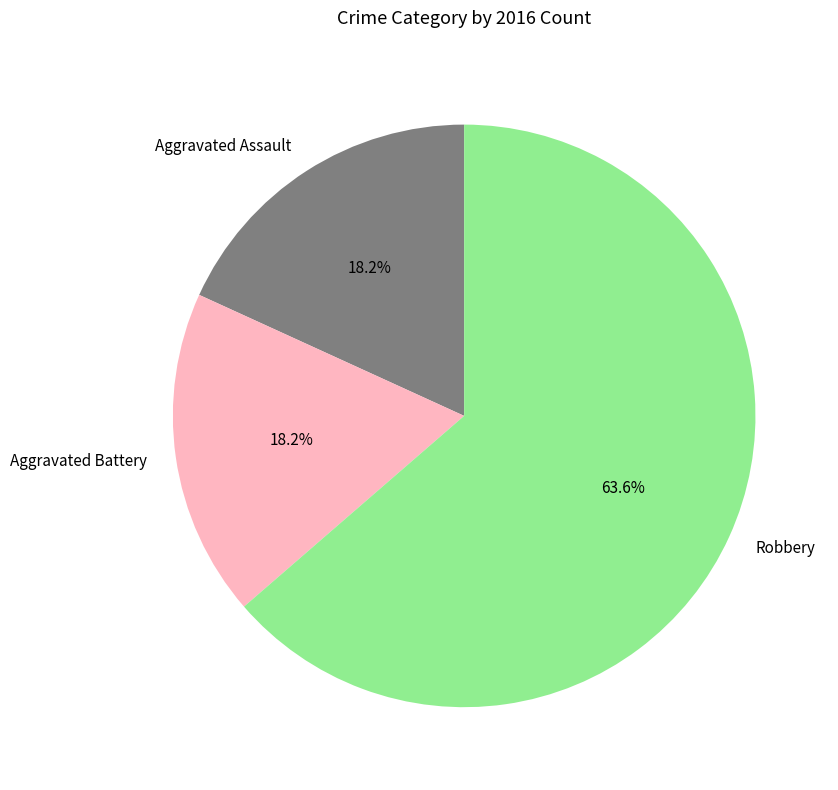

Approximately how many times larger is the value at Robbery compared to Aggravated Assault?

3.5